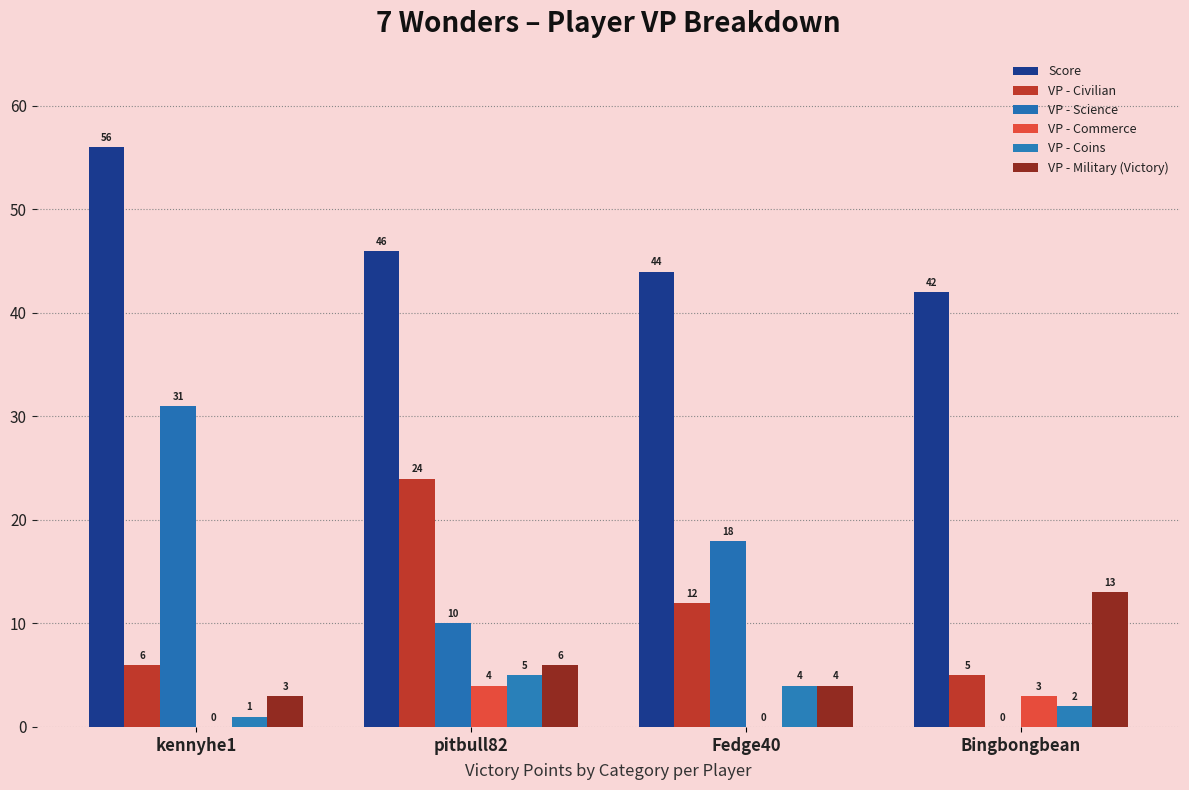

True or false: VP - Science has a value of 31 at kennyhe1.

True